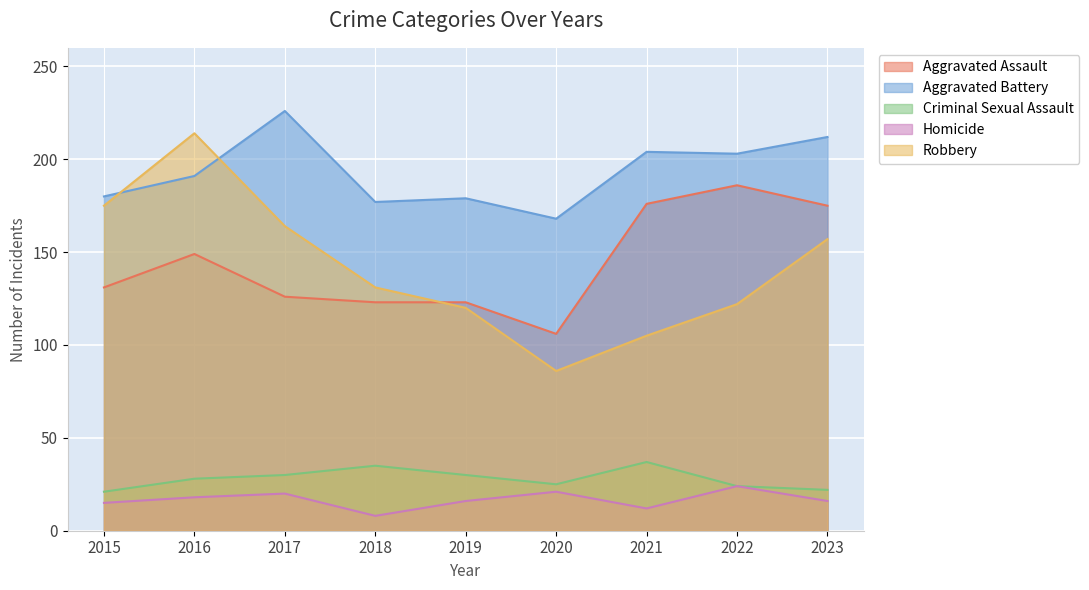

Count the number of categories in the chart.

9